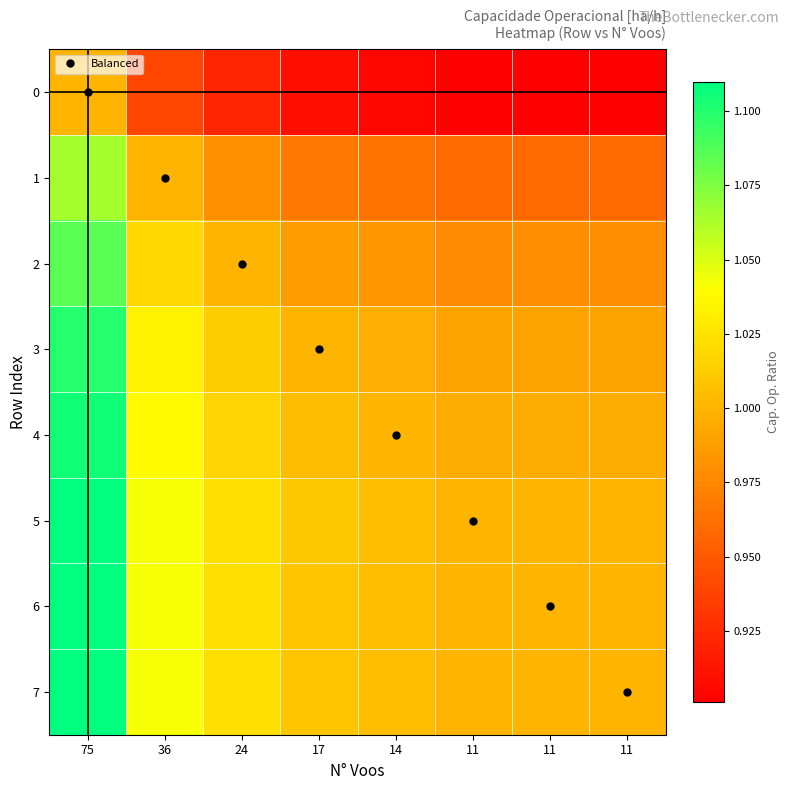

Between 17 and 24, which is larger?

24